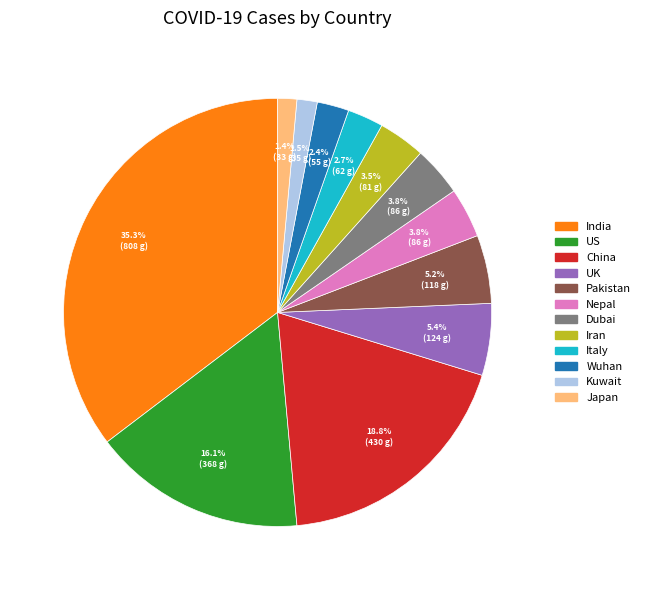

The Dubai slice represents 13% of the pie. True or false?

False